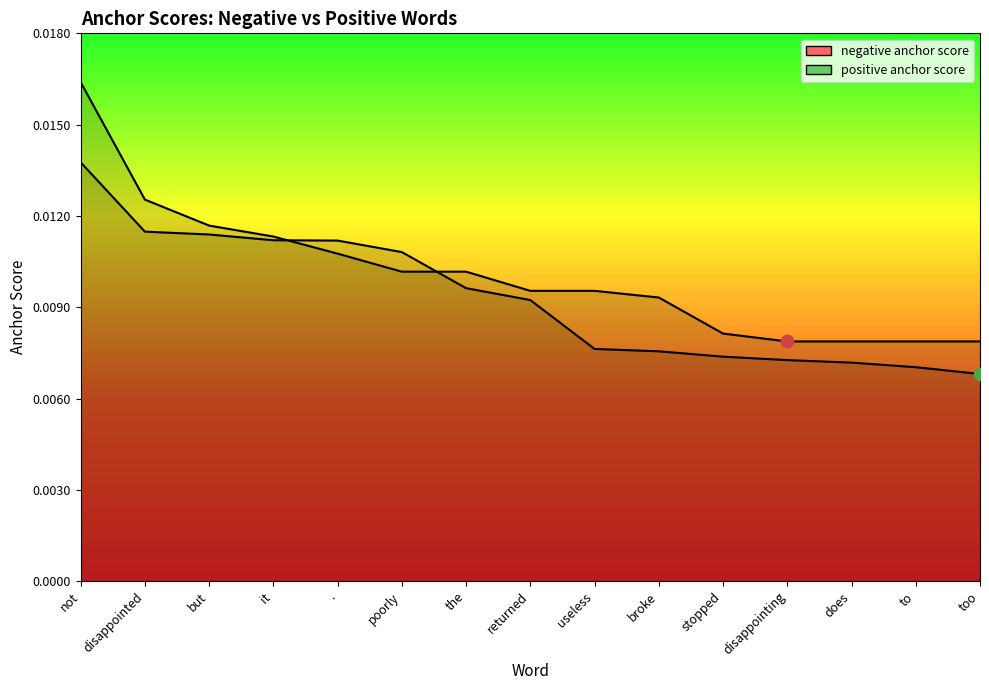

At which category is the sum across all series the highest?

not